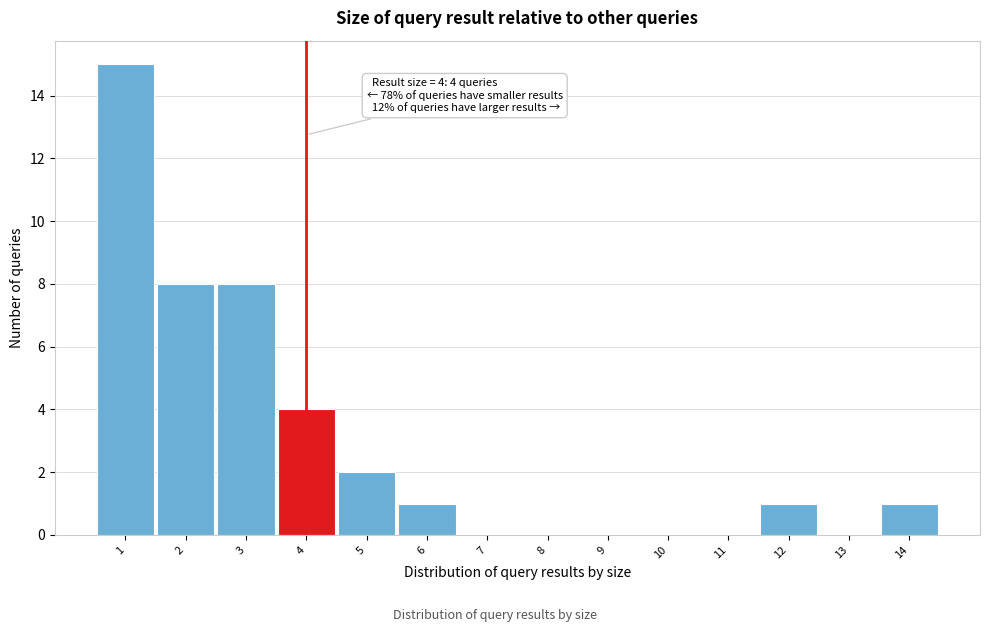

Over which range of the x-axis is the bar tallest?

0.5 to 1.5